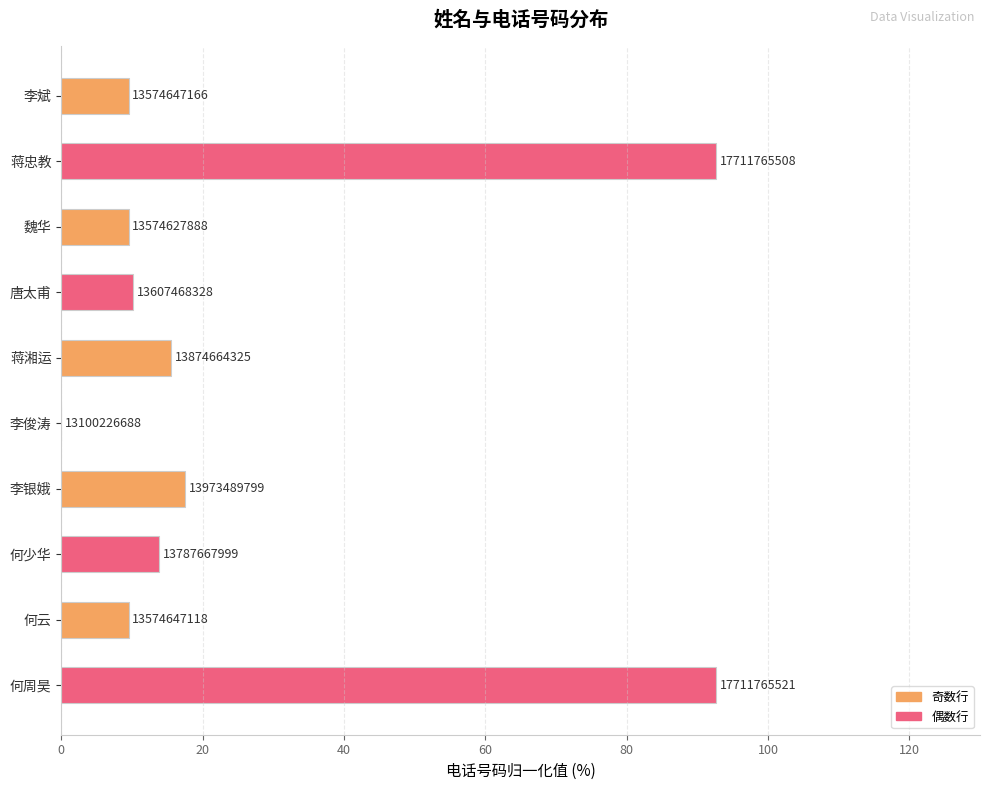

Are the bars horizontal?

Yes